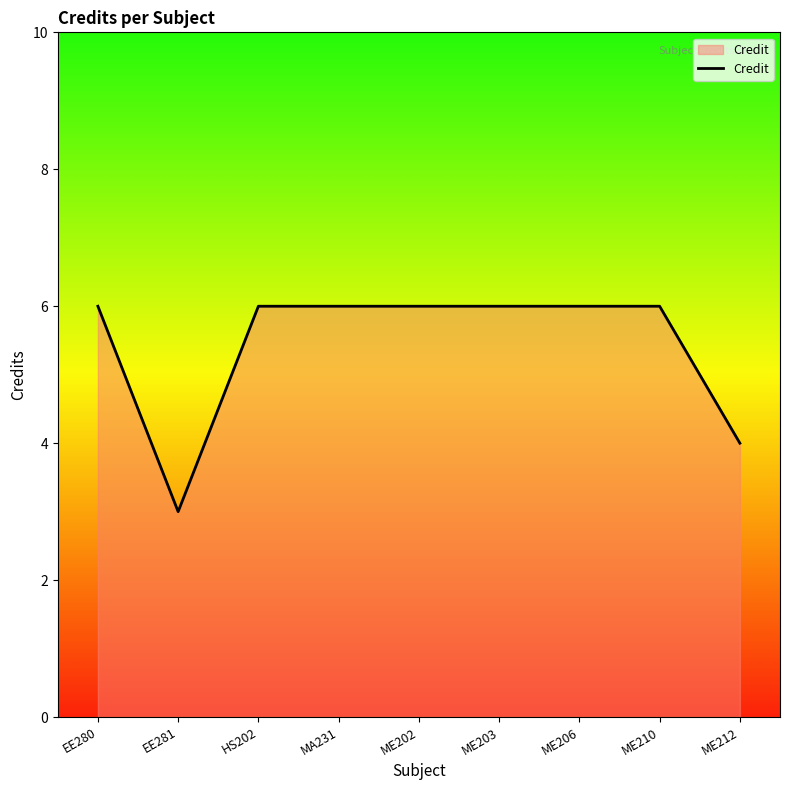

What is the smallest value displayed?

3